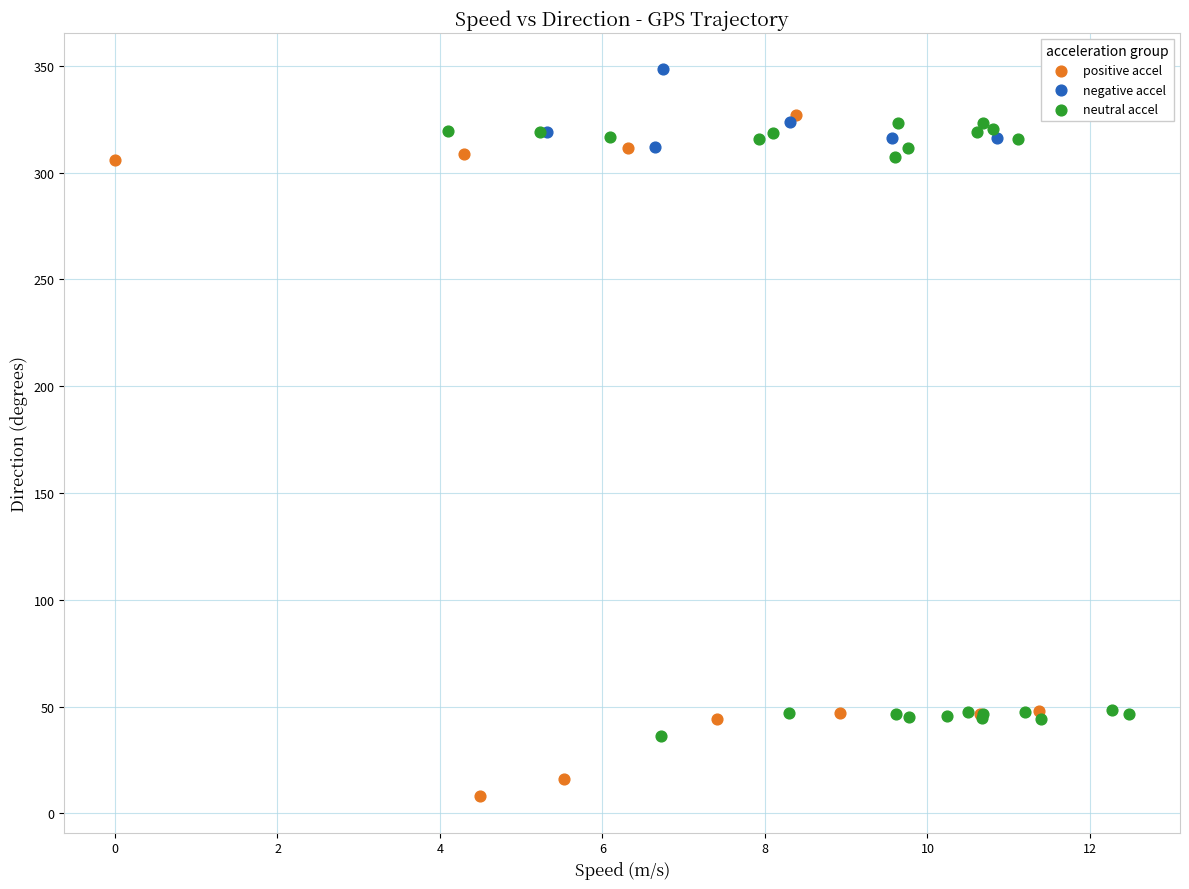

Which series reaches the maximum Y coordinate?

negative accel